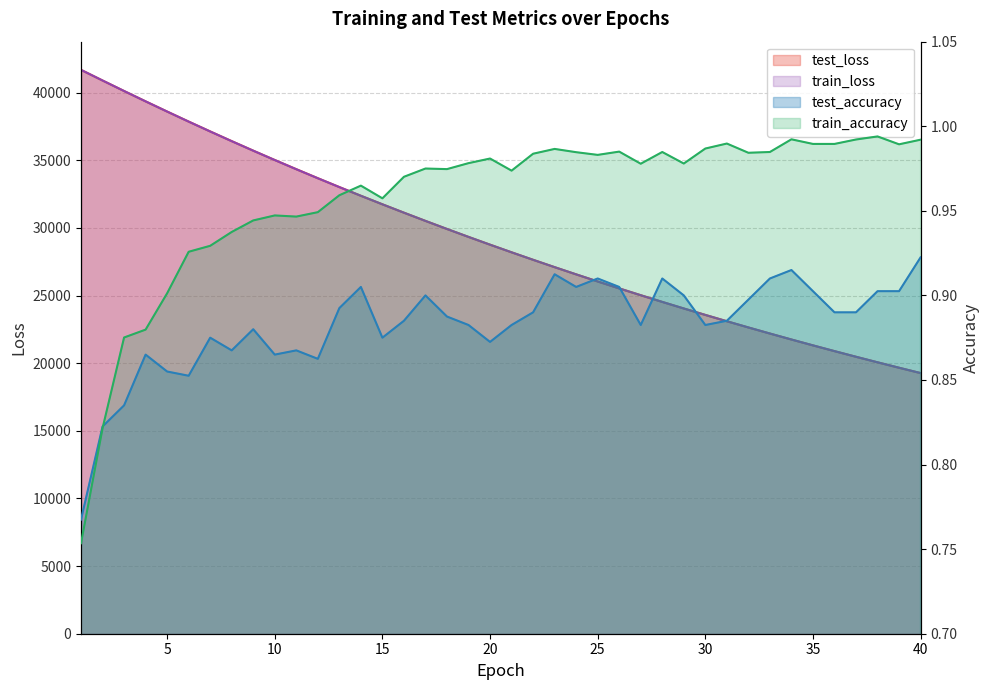

What is the value of the train_accuracy point at the 23rd from the left?

1.0